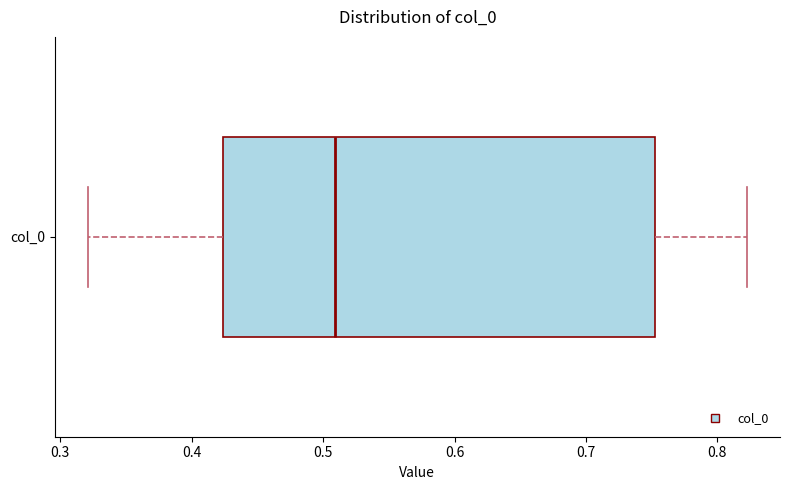

Where is the left edge of the box for col_0 on the x-axis? The values are not printed on the chart, so give them approximately, as read against the axis.

0.42